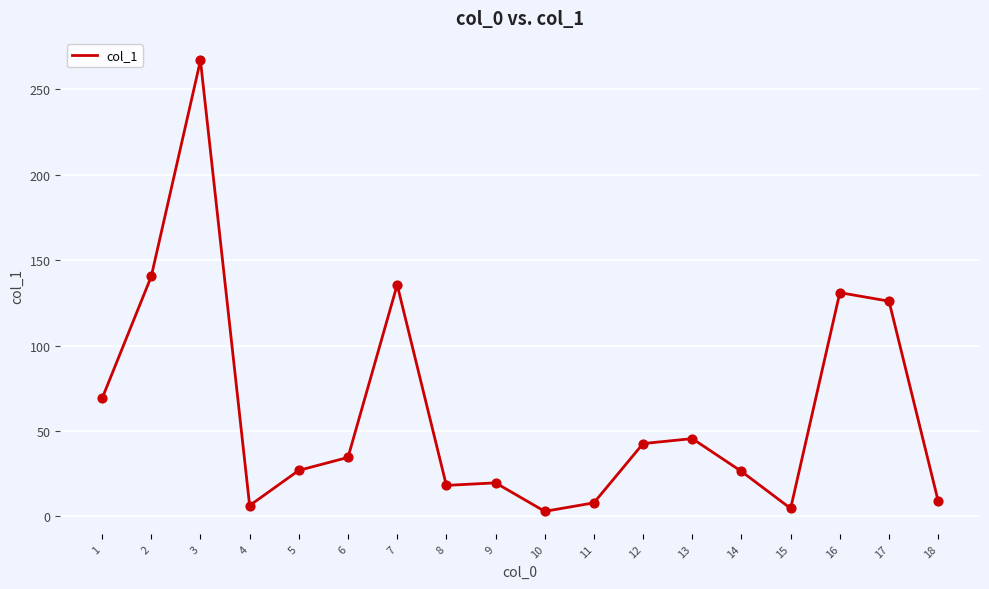

What is the change in value from 6 to 11?

-26.6